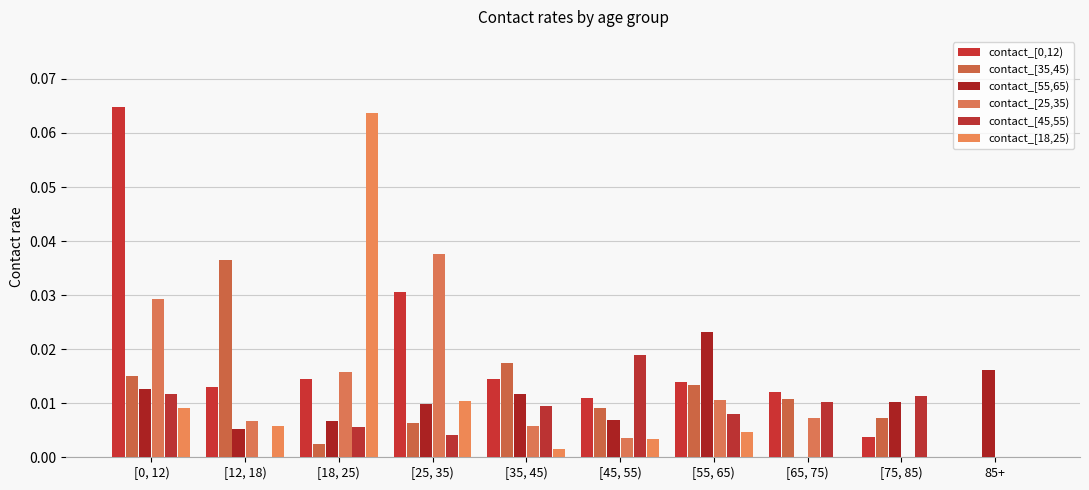

Which series has the largest total across all categories?

contact_[0,12)